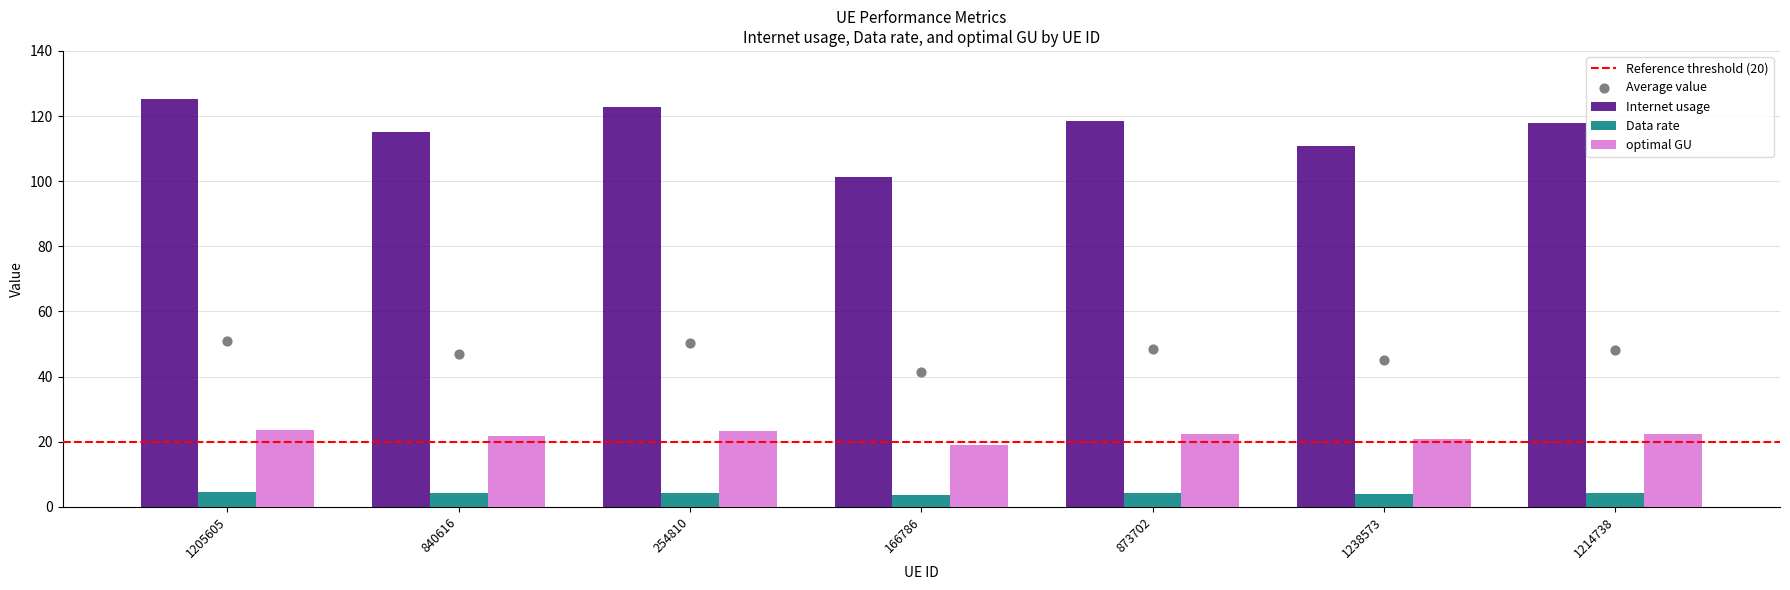

At how many categories does at least one series exceed 79?

7